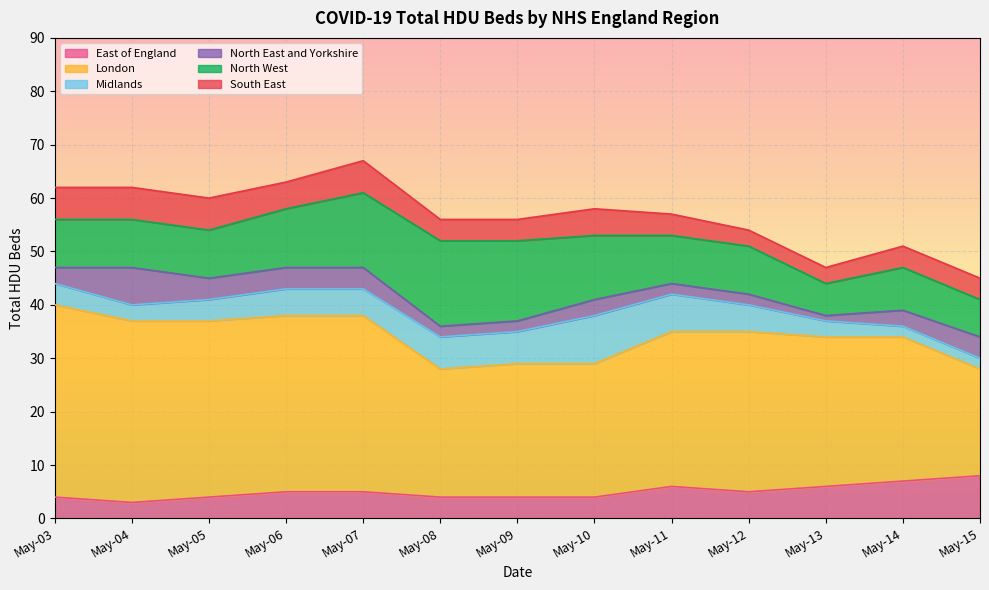

What is the total value across all series at May-04?

62